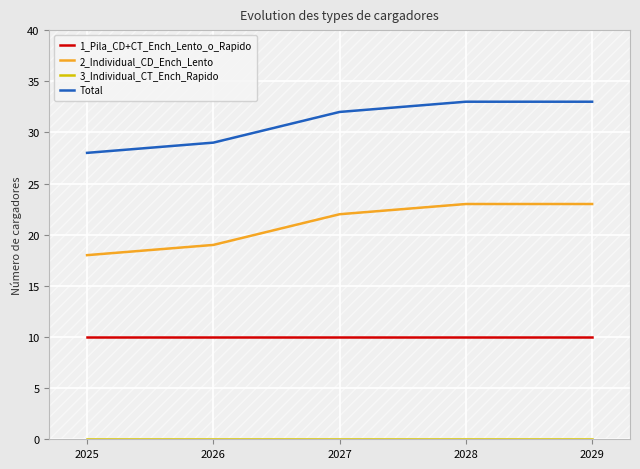

The value of 1_Pila_CD+CT_Ench_Lento_o_Rapido at 2029 is 15. True or false?

False